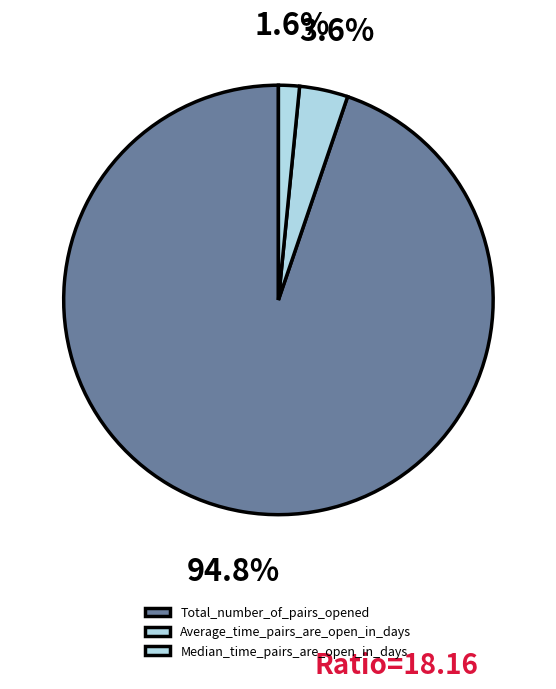

Count the number of slices in the pie.

3